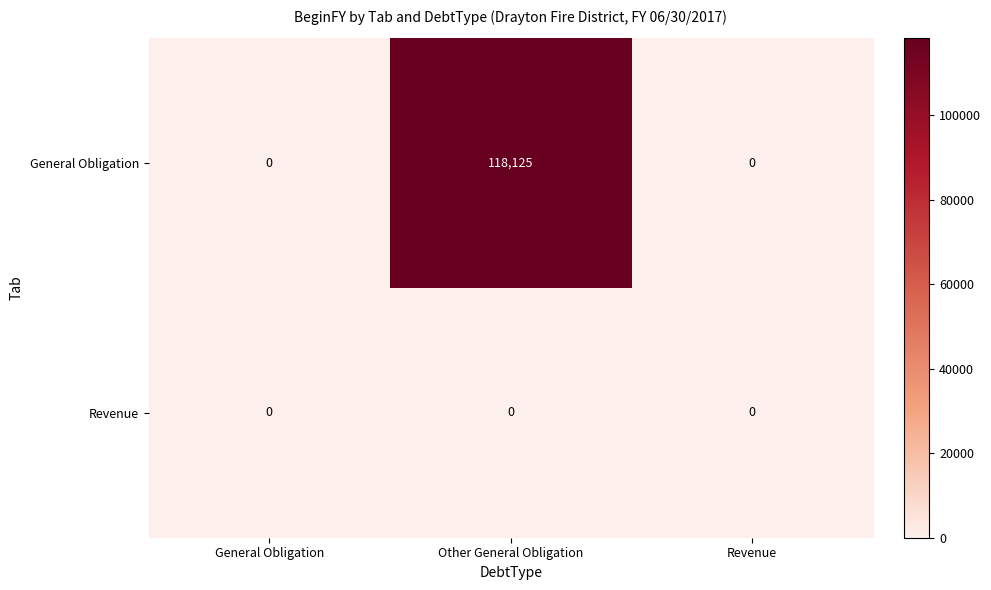

Count the General Obligation values in the range 0 to 118125.

3